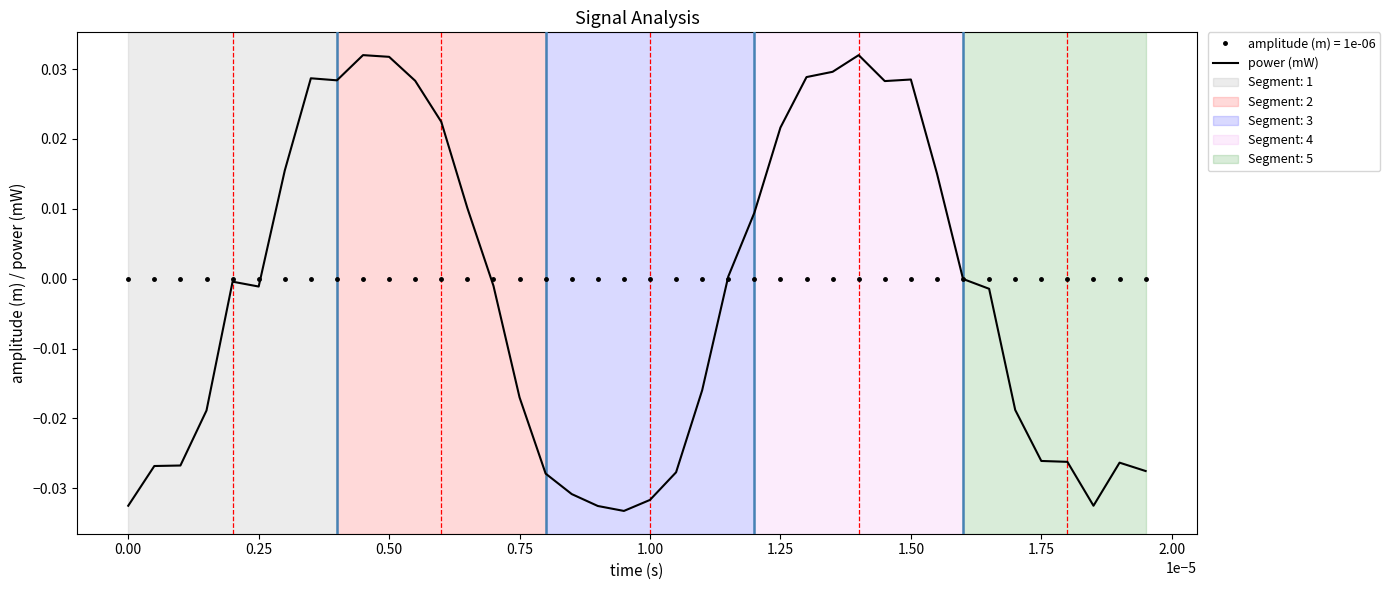

List the series in order of their peak value, highest first.

power (mW), amplitude (m) = 1e-06